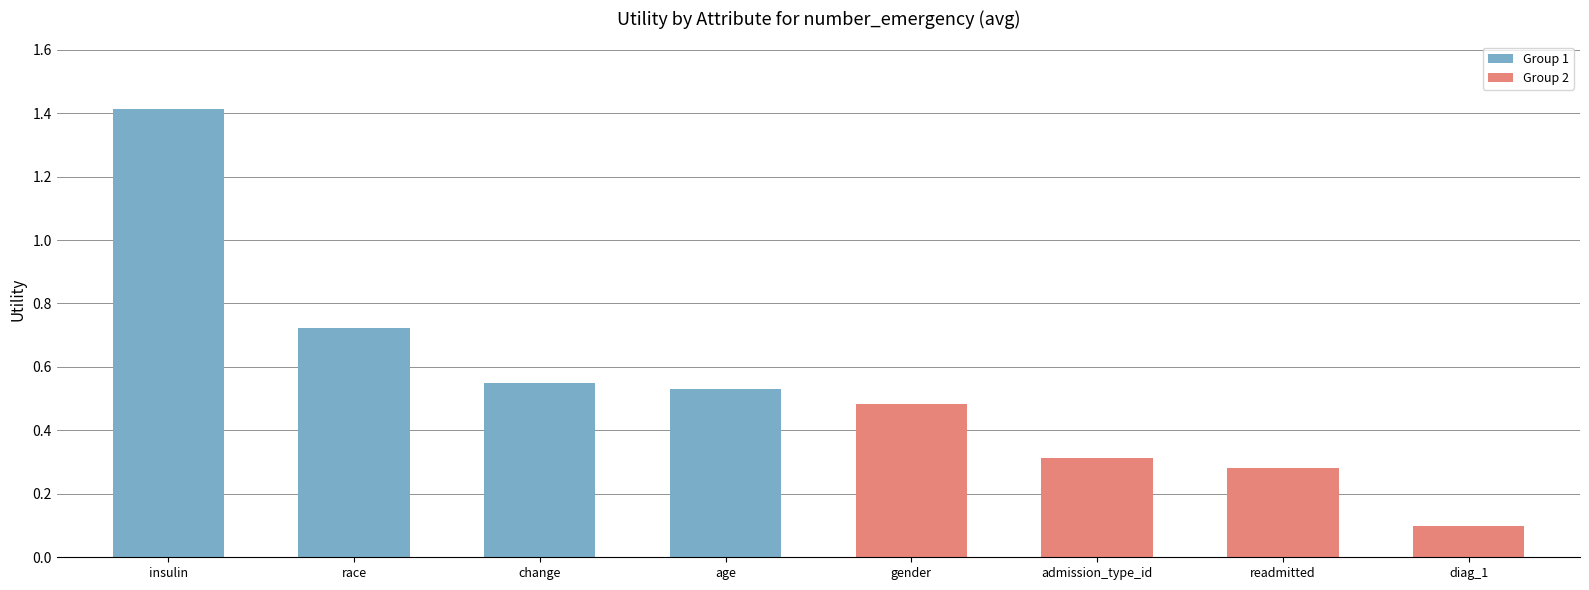

True or false: the data shows 0.5 at gender.

True